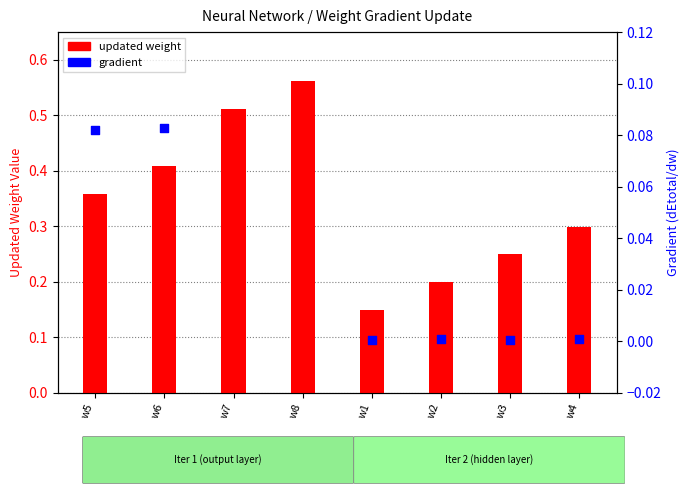

At which category is the sum across all series the highest?

w8